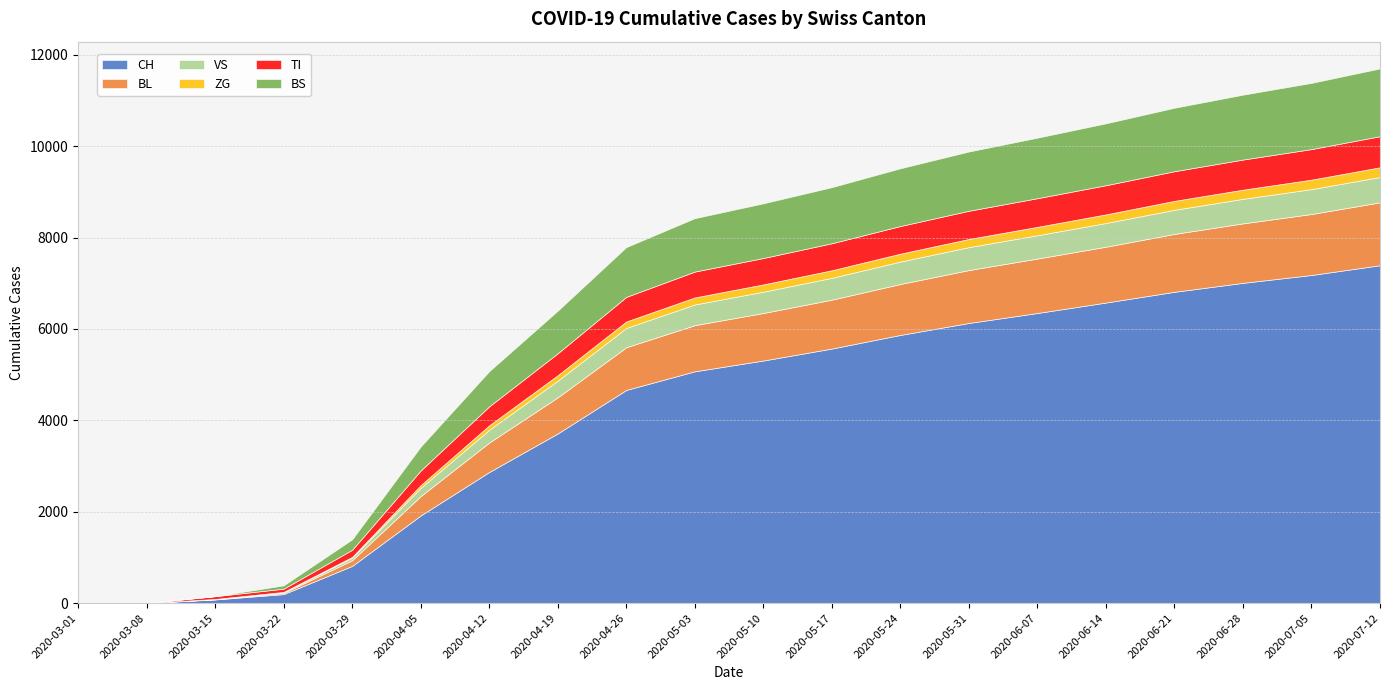

At which label does ZG reach its peak?

2020-07-12